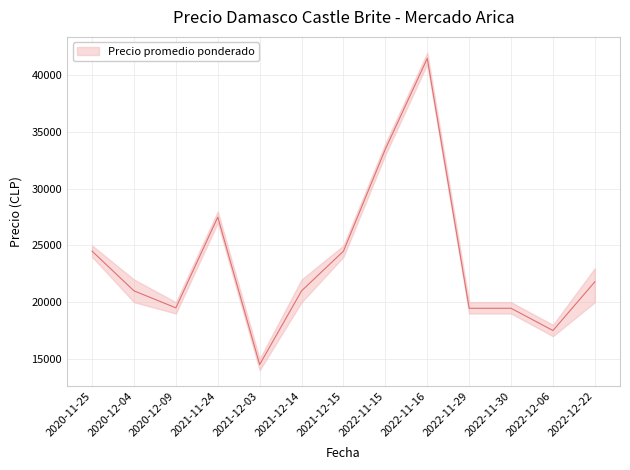

Which series has the widest spread of values?

Precio promedio ponderado